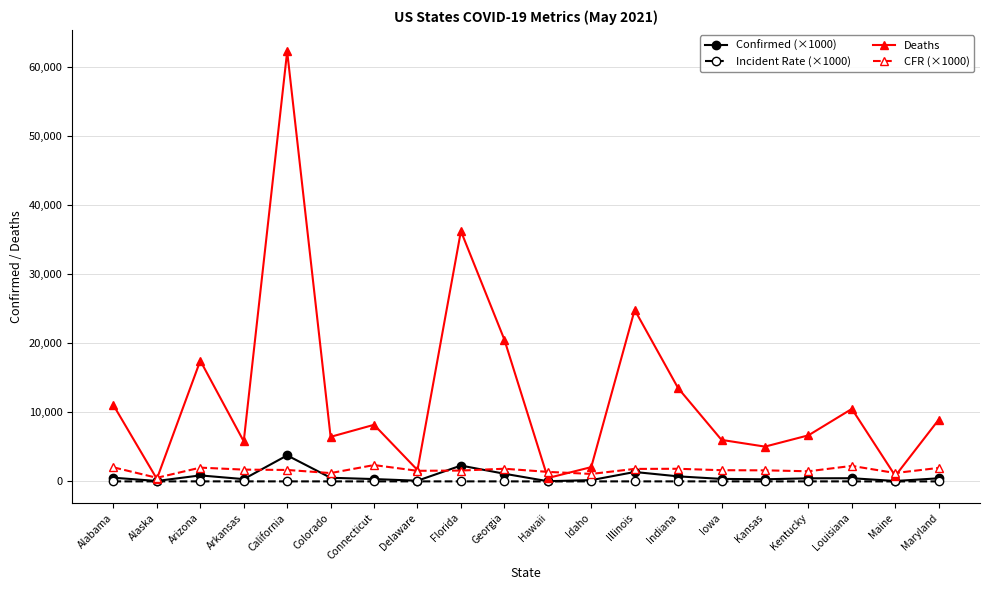

True or false: Deaths has more than 0 interior local peaks.

True